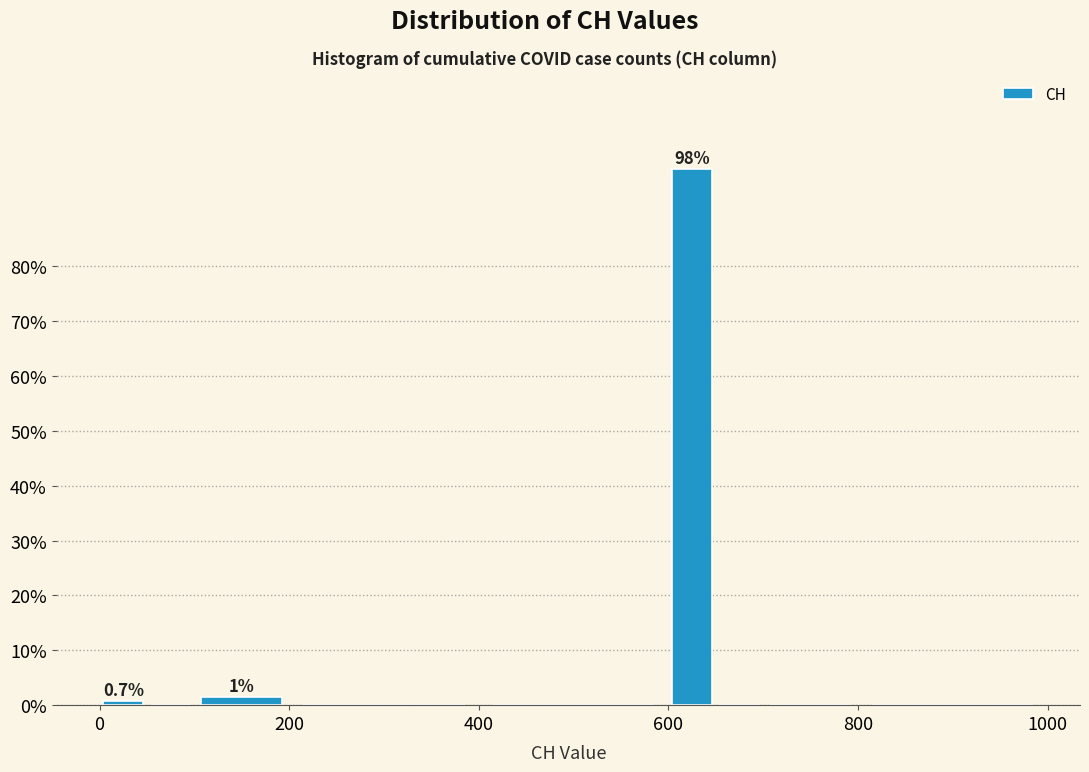

Around what value on the x-axis is the tallest bar? Give the approximate position of its centre, as read against the axis.

620